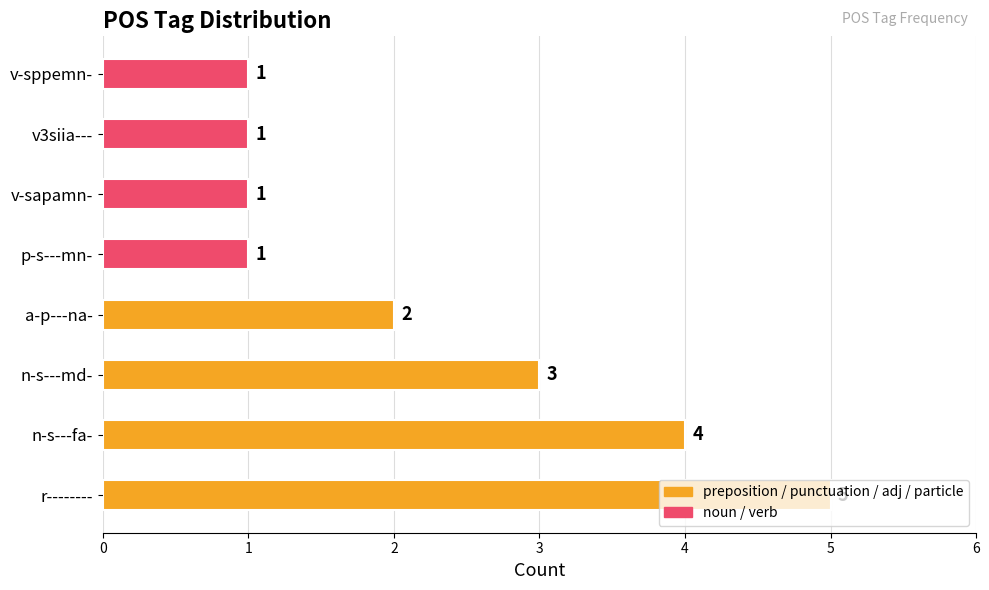

Which has a higher value, v3siia--- or r--------?

r--------